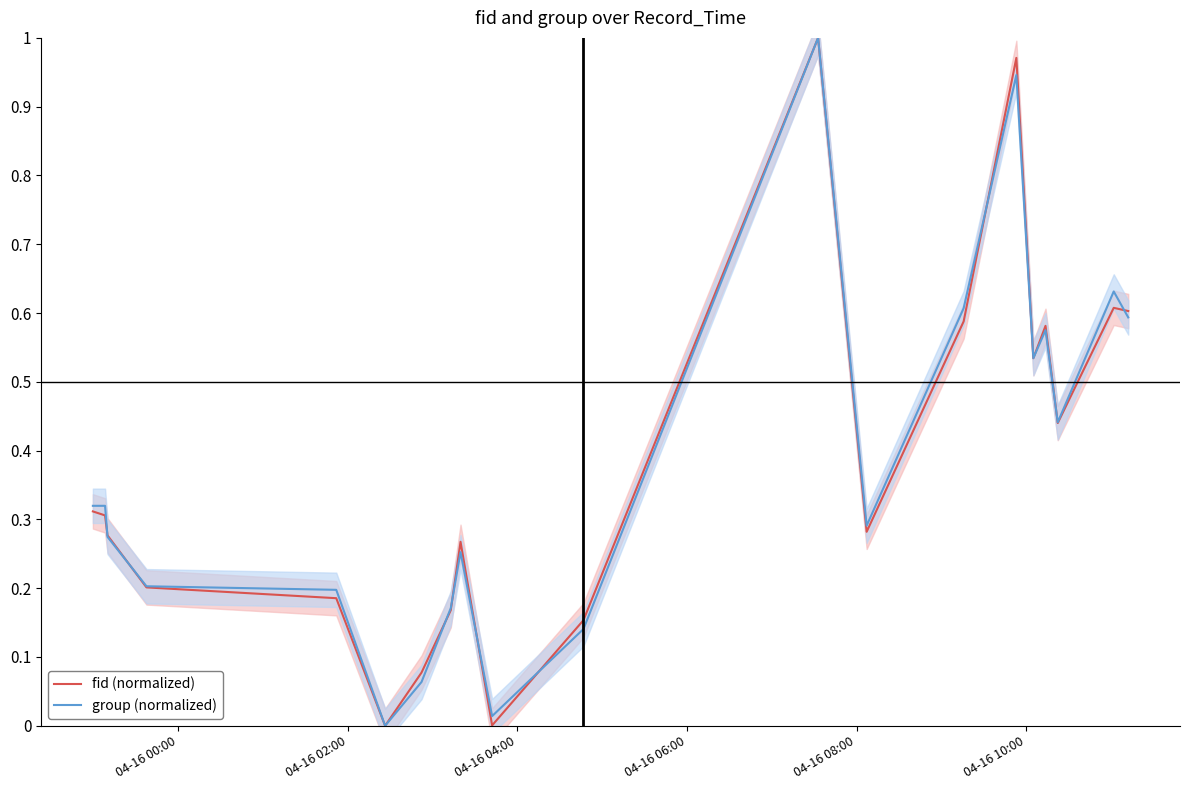

How many data points in group (normalized) are above 0?

19